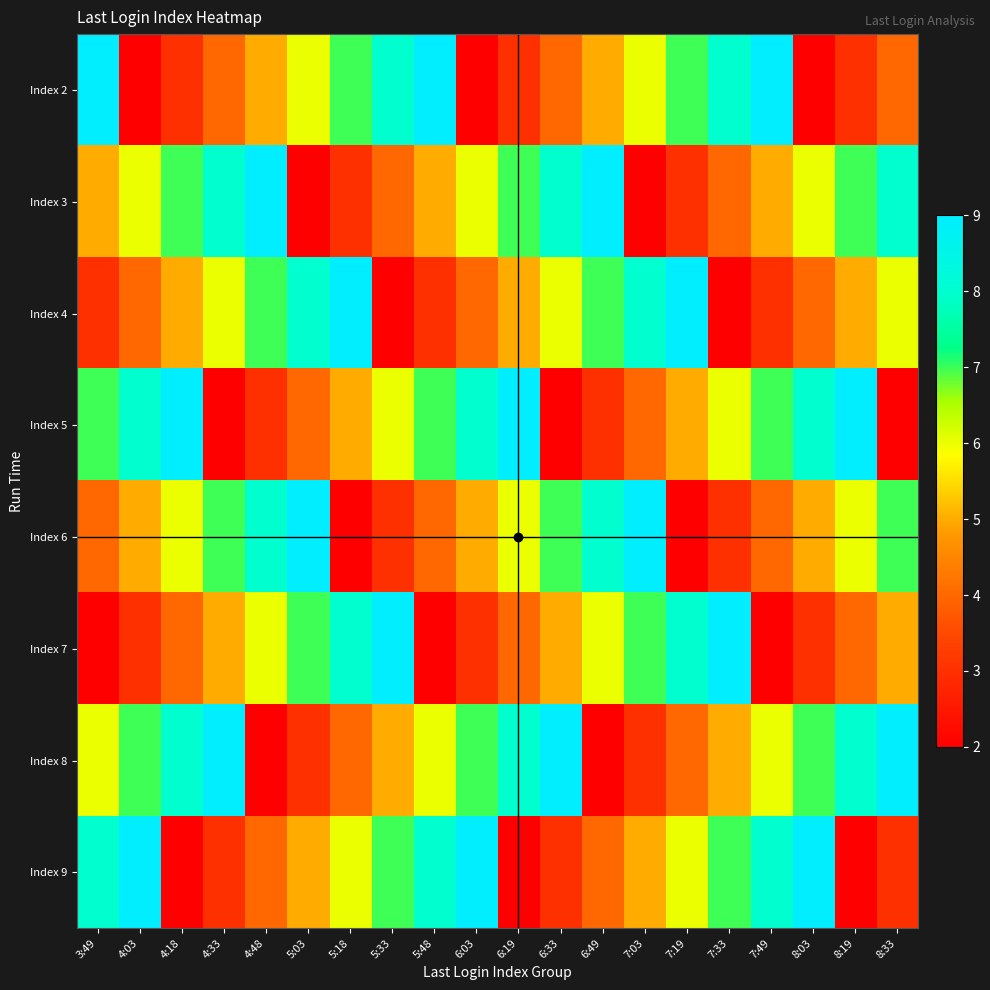

Reading left to right, what are all the values shown in this chart?

Index 2: 3:49=9	4:03=2	4:18=3	4:33=4	4:48=5	5:03=6	5:18=7	5:33=8	5:48=9	6:03=2	6:19=3	6:33=4	6:49=5	7:03=6	7:19=7	7:33=8	7:49=9	8:03=2	8:19=3	8:33=4
Index 3: 3:49=5	4:03=6	4:18=7	4:33=8	4:48=9	5:03=2	5:18=3	5:33=4	5:48=5	6:03=6	6:19=7	6:33=8	6:49=9	7:03=2	7:19=3	7:33=4	7:49=5	8:03=6	8:19=7	8:33=8
Index 4: 3:49=3	4:03=4	4:18=5	4:33=6	4:48=7	5:03=8	5:18=9	5:33=2	5:48=3	6:03=4	6:19=5	6:33=6	6:49=7	7:03=8	7:19=9	7:33=2	7:49=3	8:03=4	8:19=5	8:33=6
Index 5: 3:49=7	4:03=8	4:18=9	4:33=2	4:48=3	5:03=4	5:18=5	5:33=6	5:48=7	6:03=8	6:19=9	6:33=2	6:49=3	7:03=4	7:19=5	7:33=6	7:49=7	8:03=8	8:19=9	8:33=2
Index 6: 3:49=4	4:03=5	4:18=6	4:33=7	4:48=8	5:03=9	5:18=2	5:33=3	5:48=4	6:03=5	6:19=6	6:33=7	6:49=8	7:03=9	7:19=2	7:33=3	7:49=4	8:03=5	8:19=6	8:33=7
Index 7: 3:49=2	4:03=3	4:18=4	4:33=5	4:48=6	5:03=7	5:18=8	5:33=9	5:48=2	6:03=3	6:19=4	6:33=5	6:49=6	7:03=7	7:19=8	7:33=9	7:49=2	8:03=3	8:19=4	8:33=5
Index 8: 3:49=6	4:03=7	4:18=8	4:33=9	4:48=2	5:03=3	5:18=4	5:33=5	5:48=6	6:03=7	6:19=8	6:33=9	6:49=2	7:03=3	7:19=4	7:33=5	7:49=6	8:03=7	8:19=8	8:33=9
Index 9: 3:49=8	4:03=9	4:18=2	4:33=3	4:48=4	5:03=5	5:18=6	5:33=7	5:48=8	6:03=9	6:19=2	6:33=3	6:49=4	7:03=5	7:19=6	7:33=7	7:49=8	8:03=9	8:19=2	8:33=3